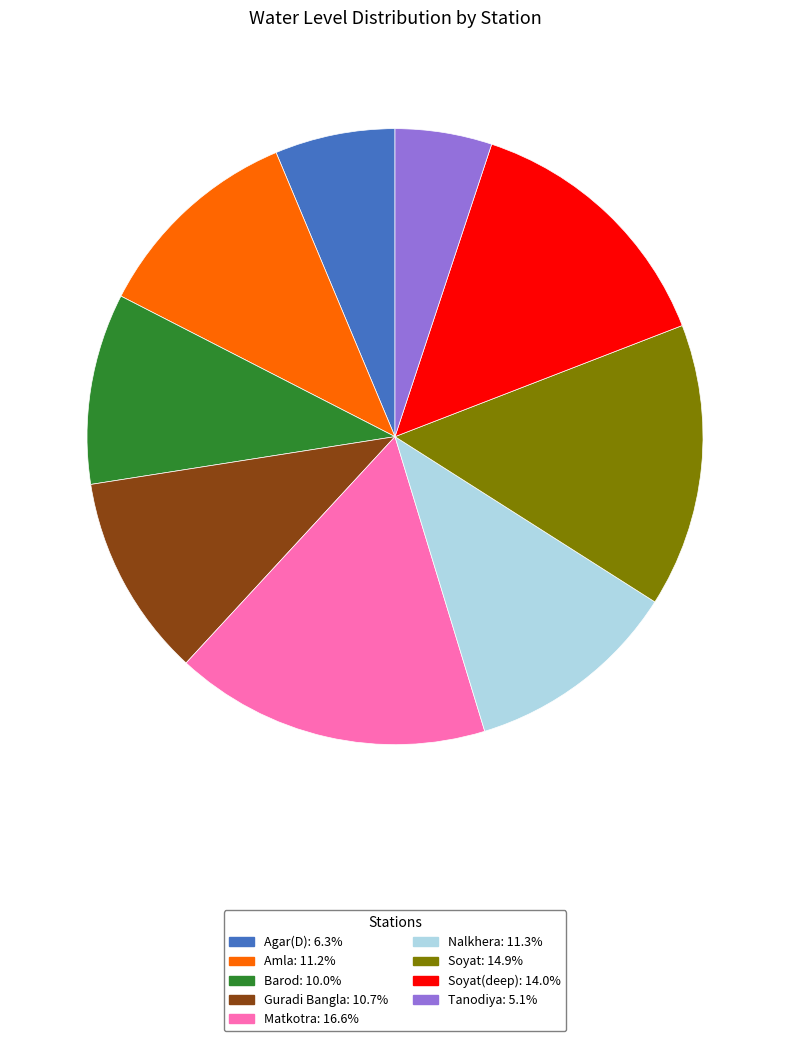

What is the ratio of the value at Guradi Bangla: 10.7% to the value at Tanodiya: 5.1%?

2.1